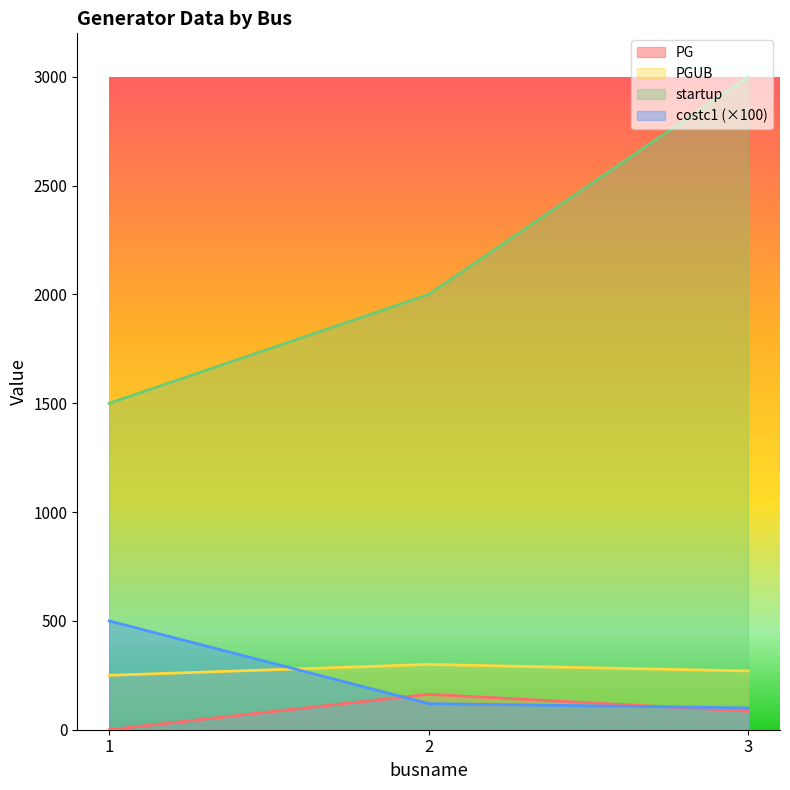

What is the total value across all series at 3?

3455